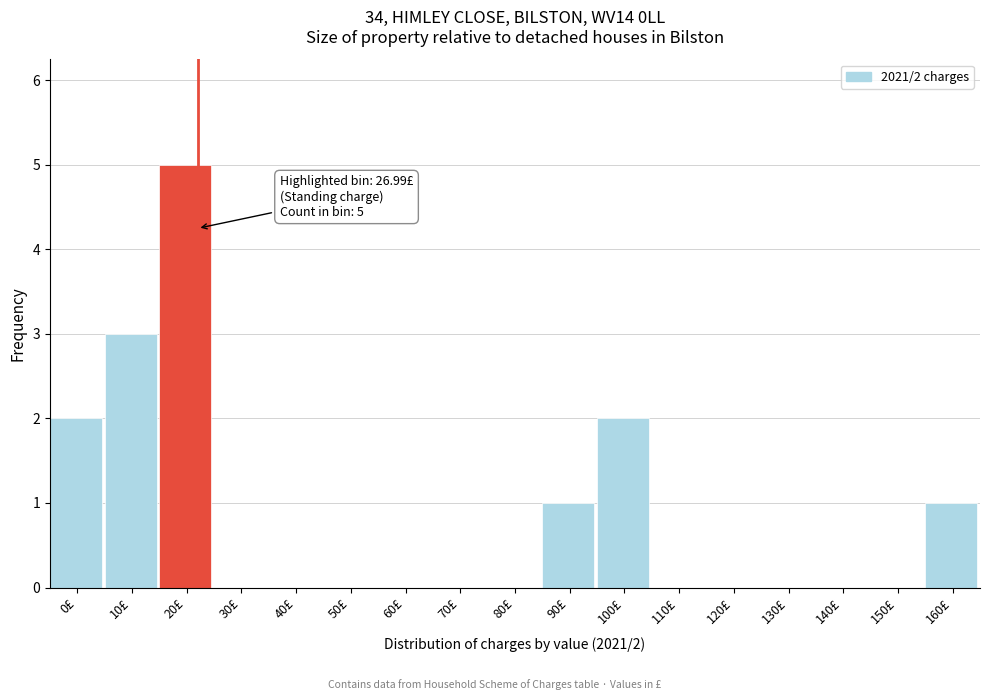

Reading left to right, transcribe all the data shown in this chart.

0£=2	10£=3	20£=5	30£=0	40£=0	50£=0	60£=0	70£=0	80£=0	90£=1	100£=2	110£=0	120£=0	130£=0	140£=0	150£=0	160£=1